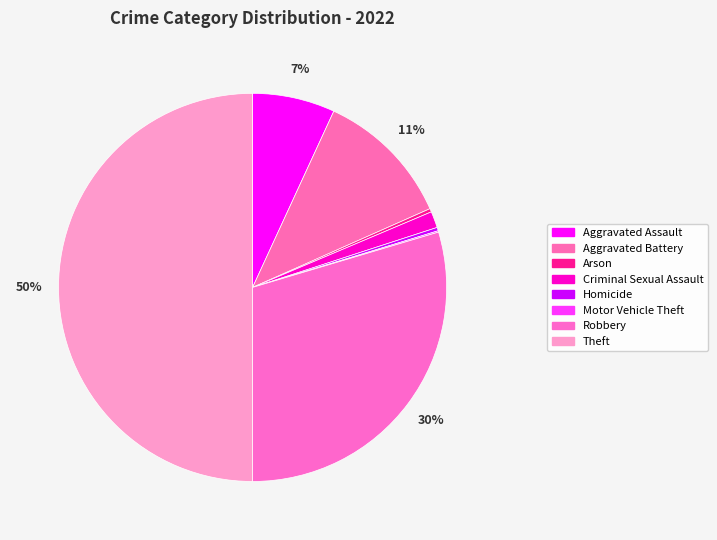

Is there any slice that represents more than half of the pie?

No